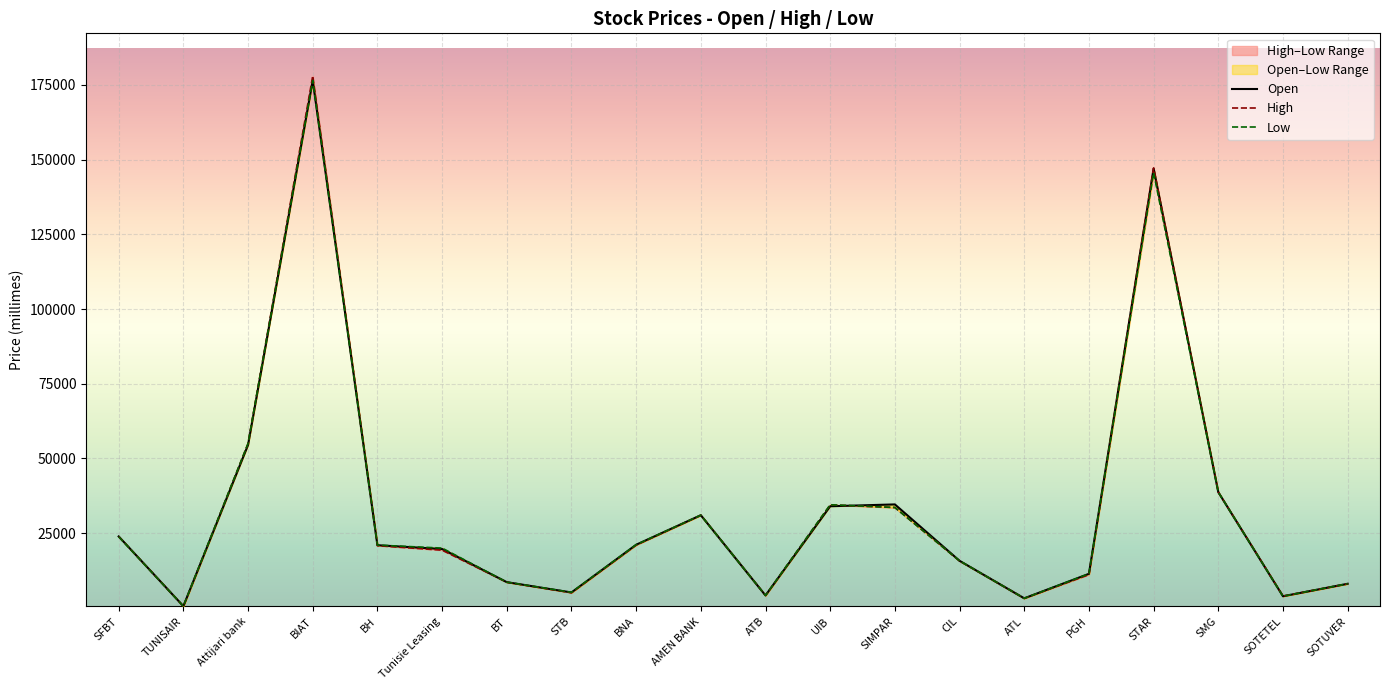

Which series has the largest total across all categories?

High